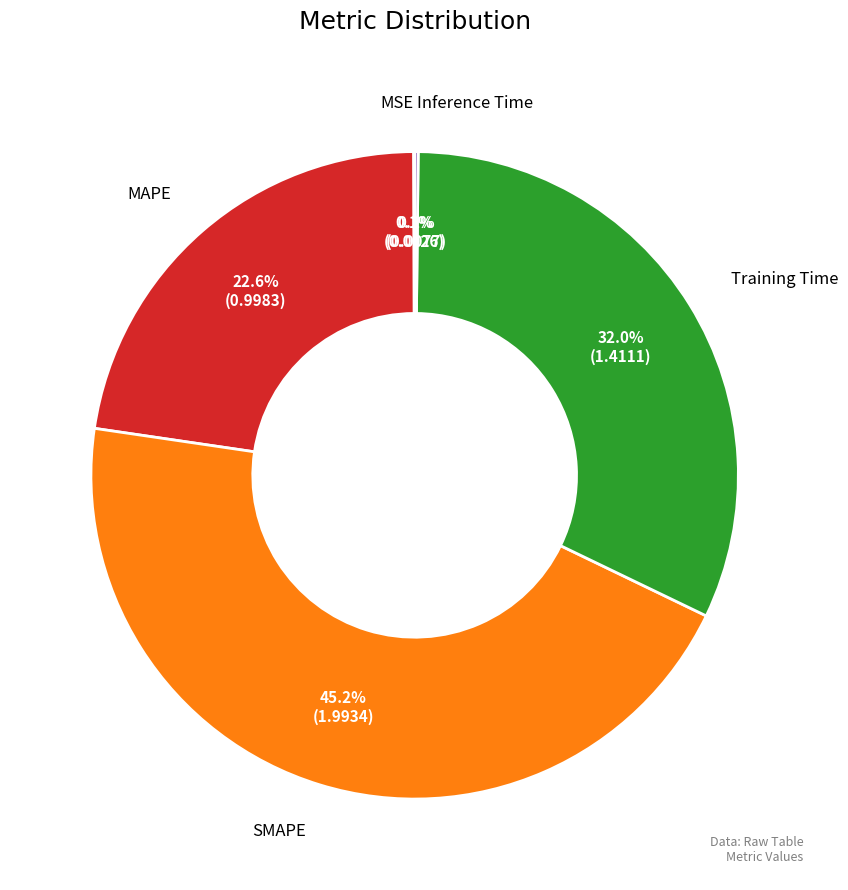

Is there any slice that represents more than half of the pie?

No